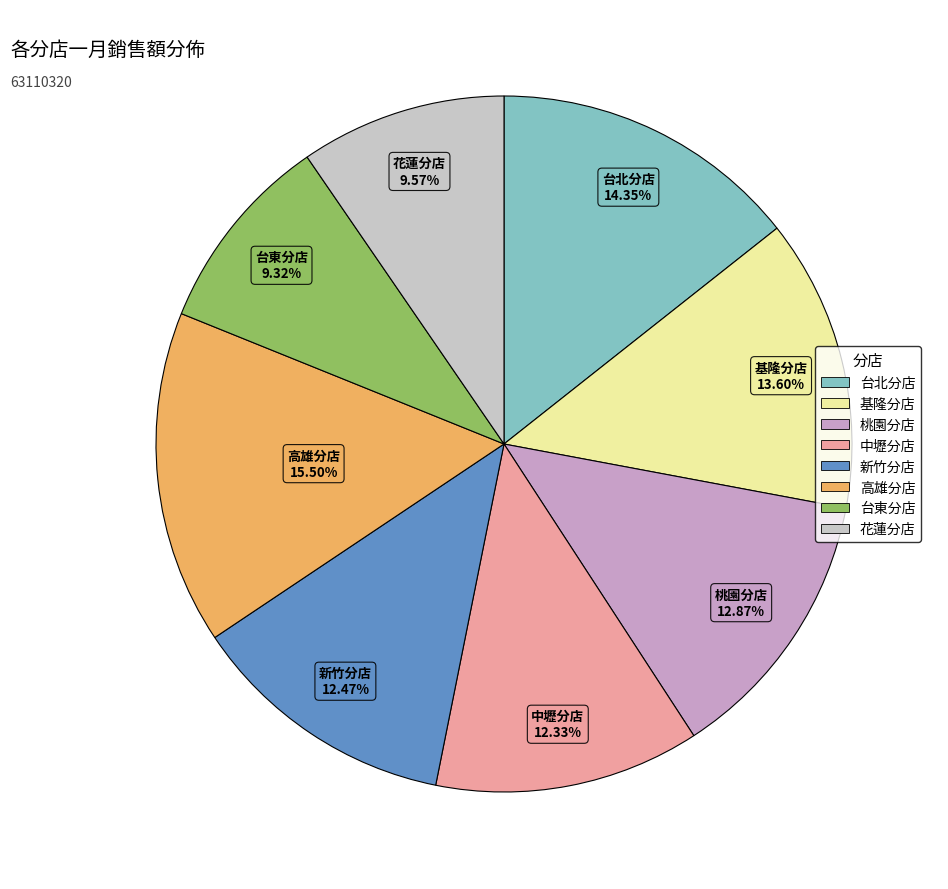

How many segments does this pie chart have?

8